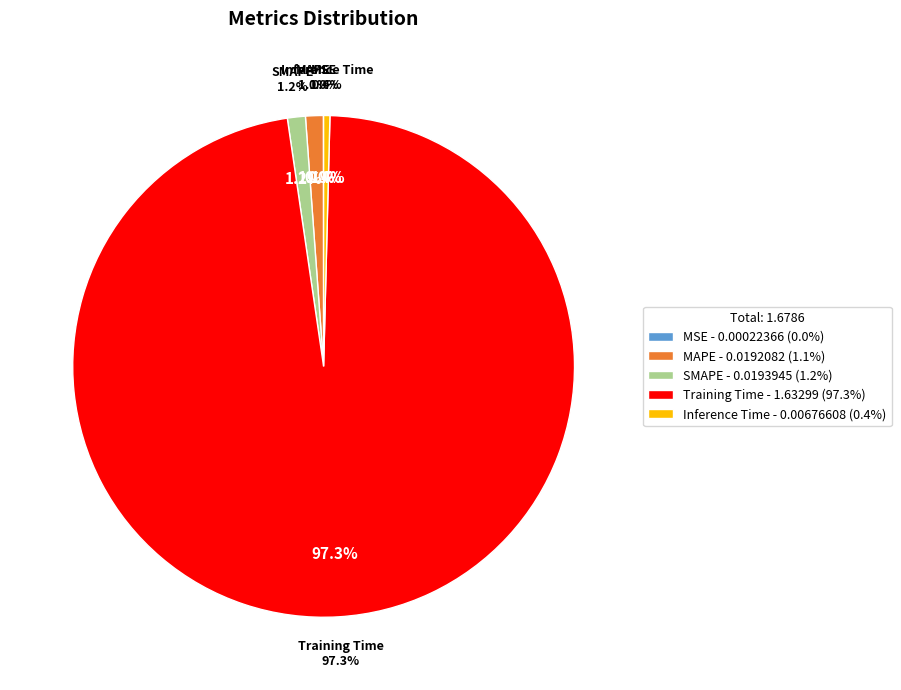

Which category has the biggest portion of the pie?

Training Time